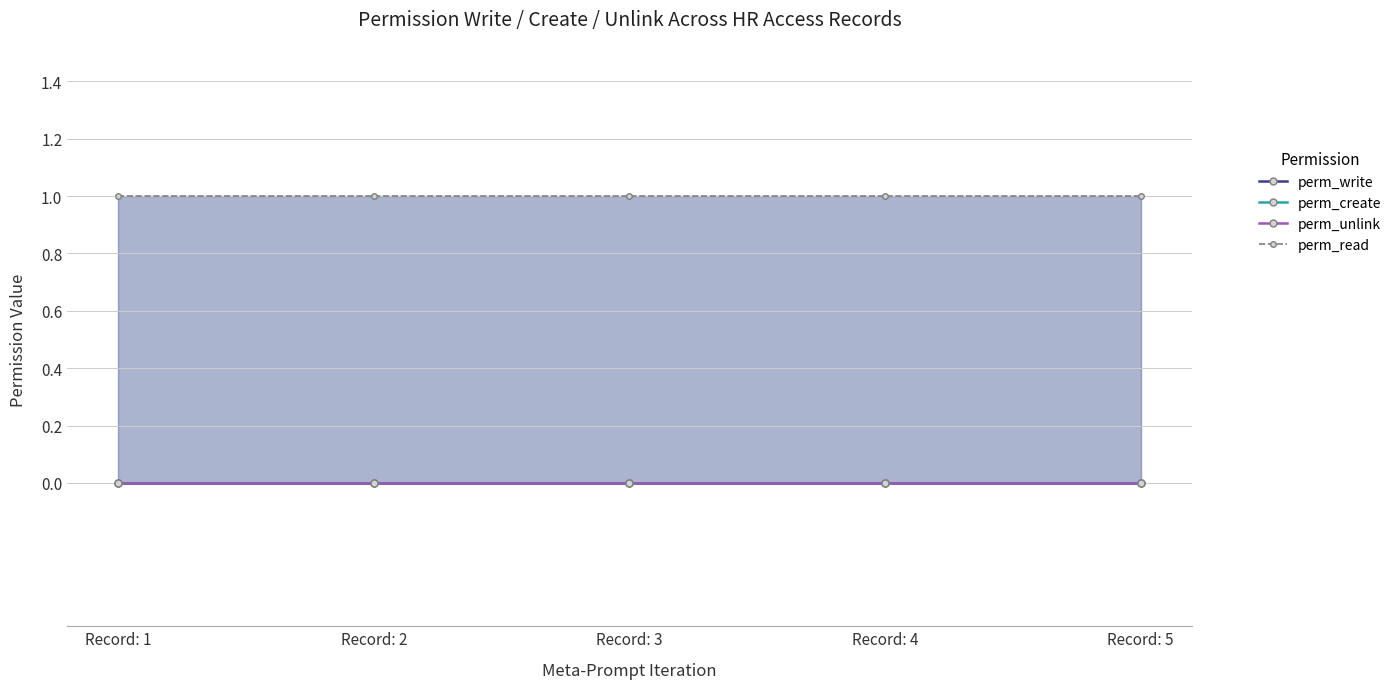

Rank the categories by perm_create value from highest to lowest.

Record: 1, Record: 2, Record: 3, Record: 4, Record: 5